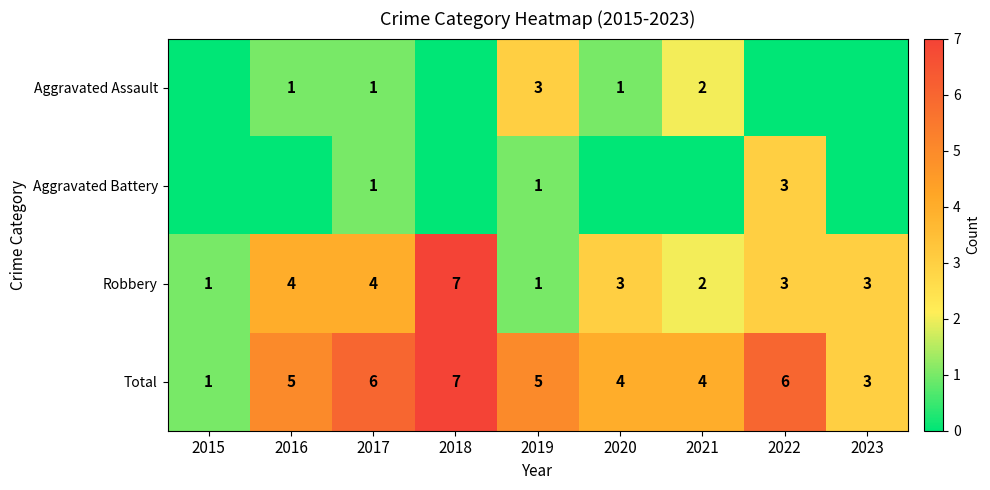

What is the sum of the Aggravated Assault values at 2020 and 2021?

3